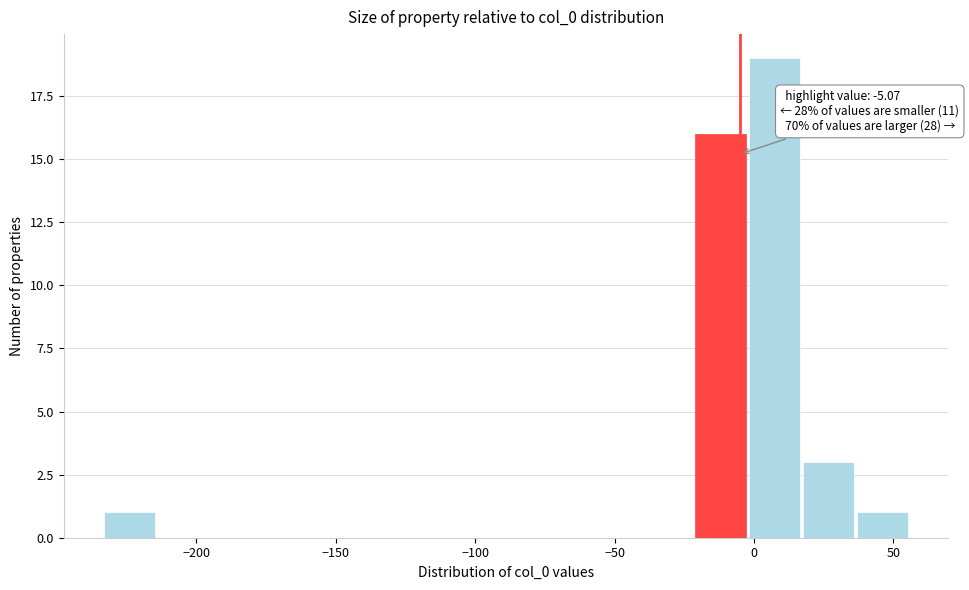

Read against the x-axis, roughly where is the centre of the tallest bar?

5